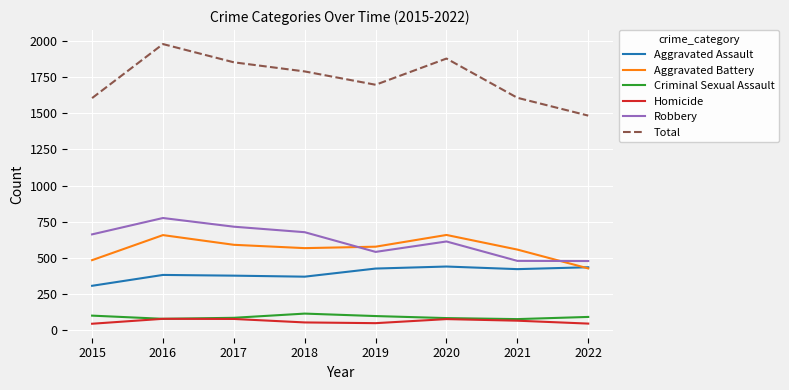

True or false: Aggravated Battery and Criminal Sexual Assault cross at least once.

False